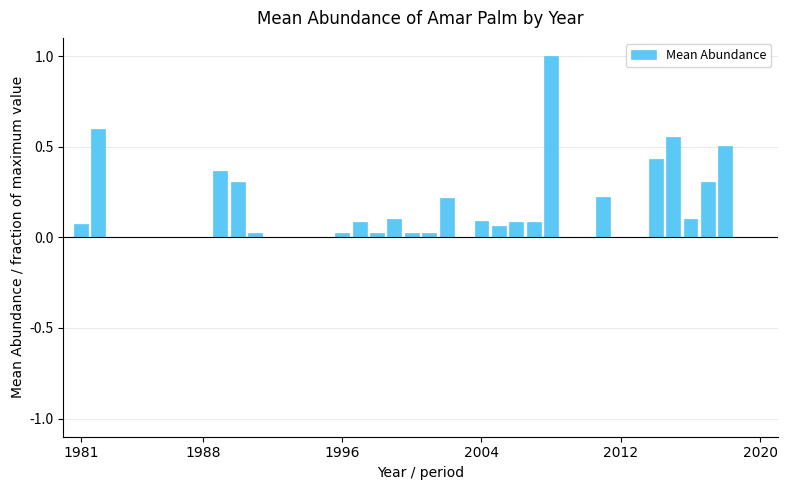

How many distinct data groups are displayed?

1